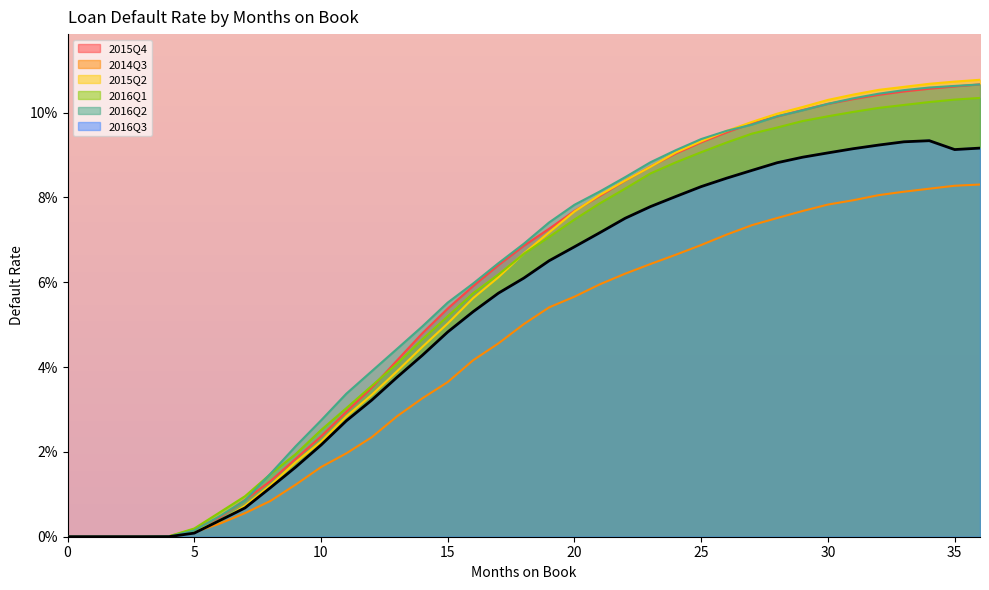

Which category has the highest value in the 2016Q2 series?

36